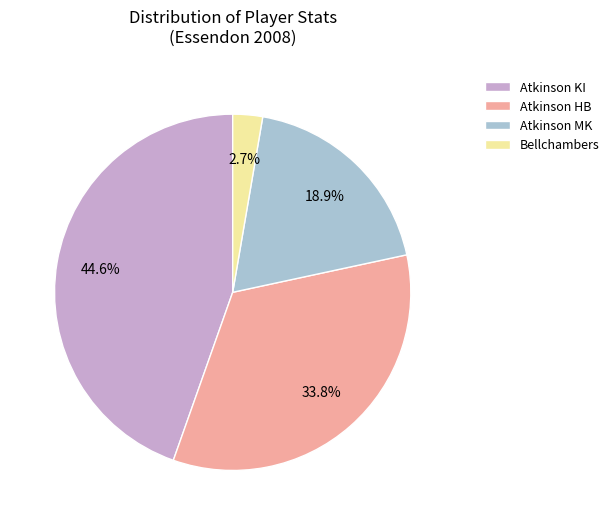

Is there any slice that represents more than half of the pie?

No